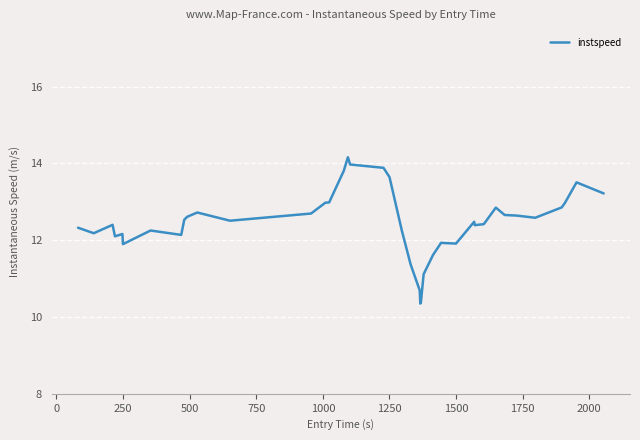

What is the greatest value displayed?

14.2